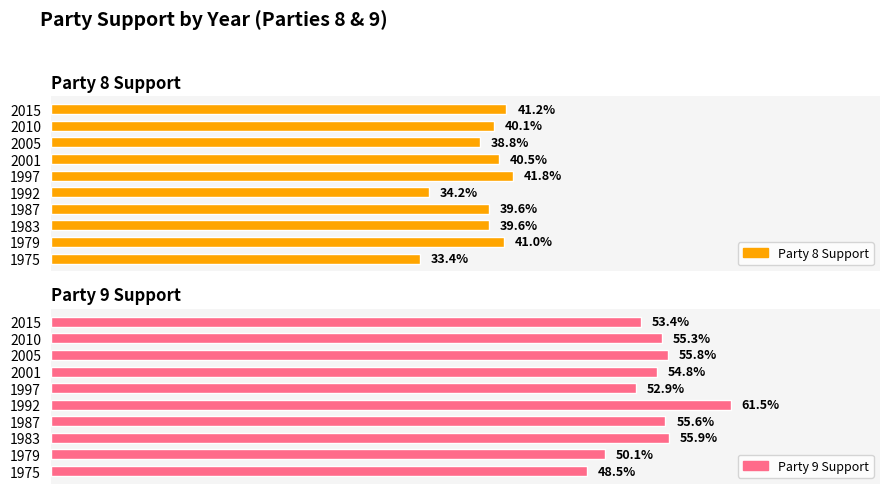

Does the chart contain any negative values?

No